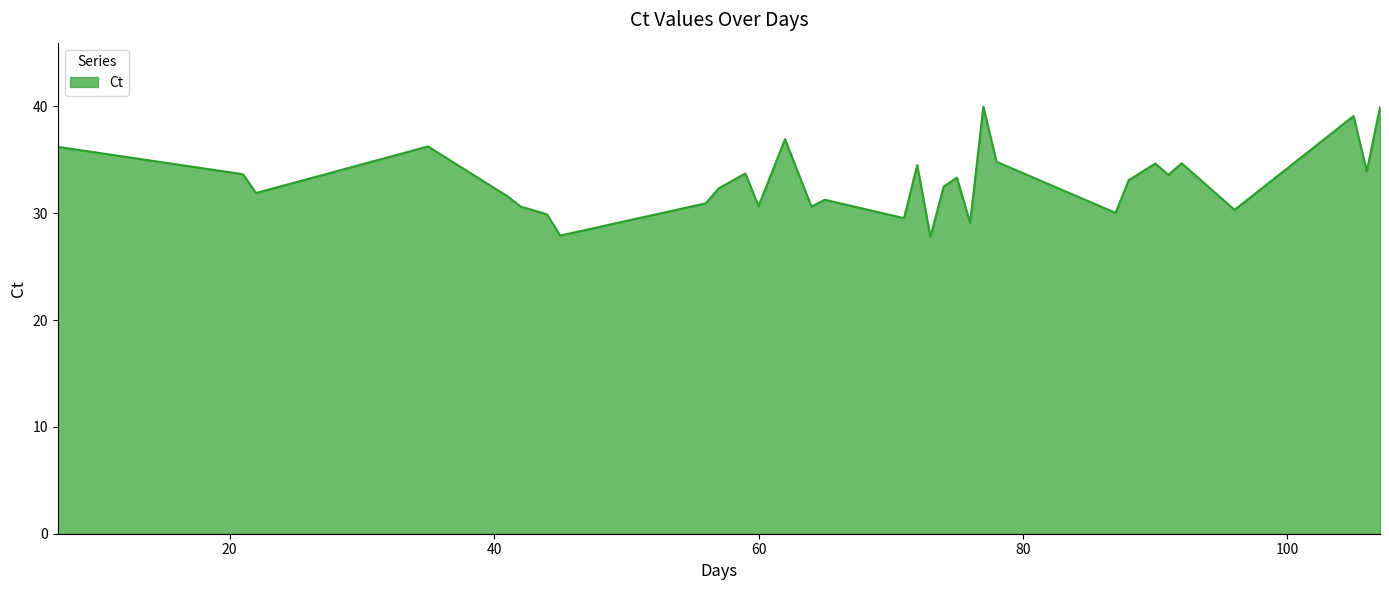

How many lines are shown in the chart?

1